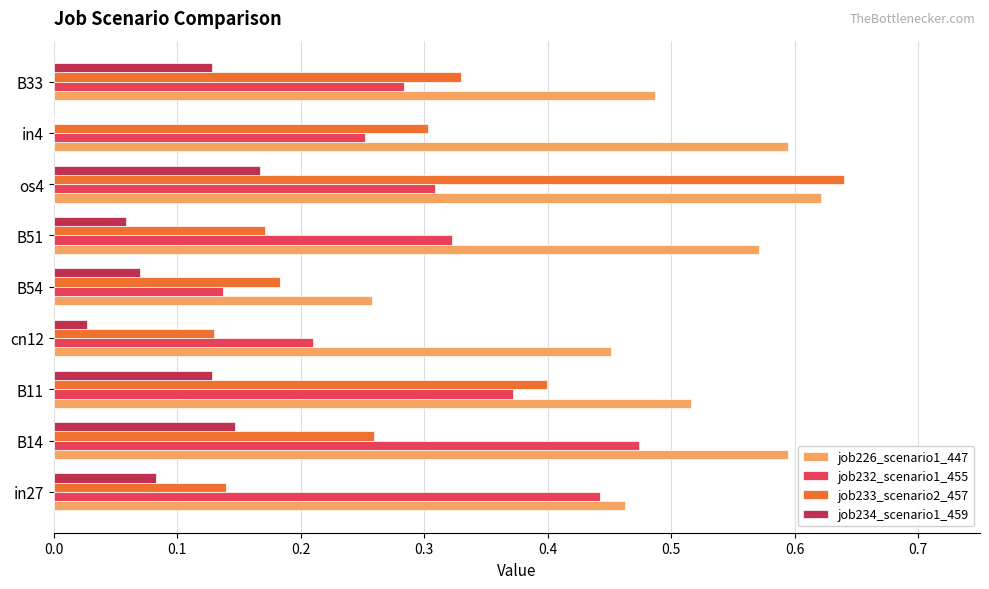

The job226_scenario1_447 series shows 0.2 at B14. True or false?

False